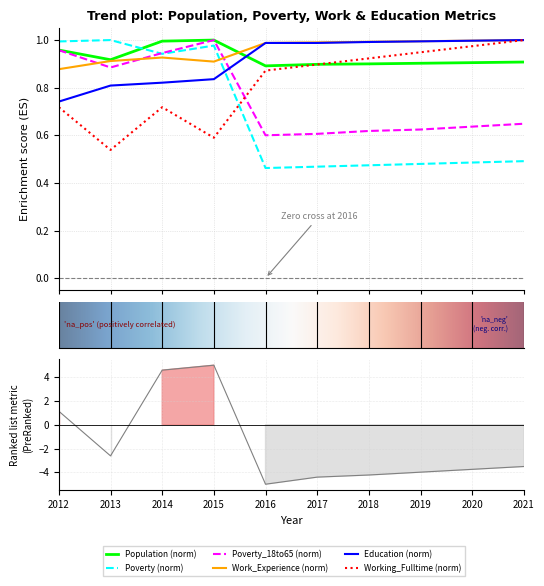

At which category does the chart reach its minimum across all series?

2016